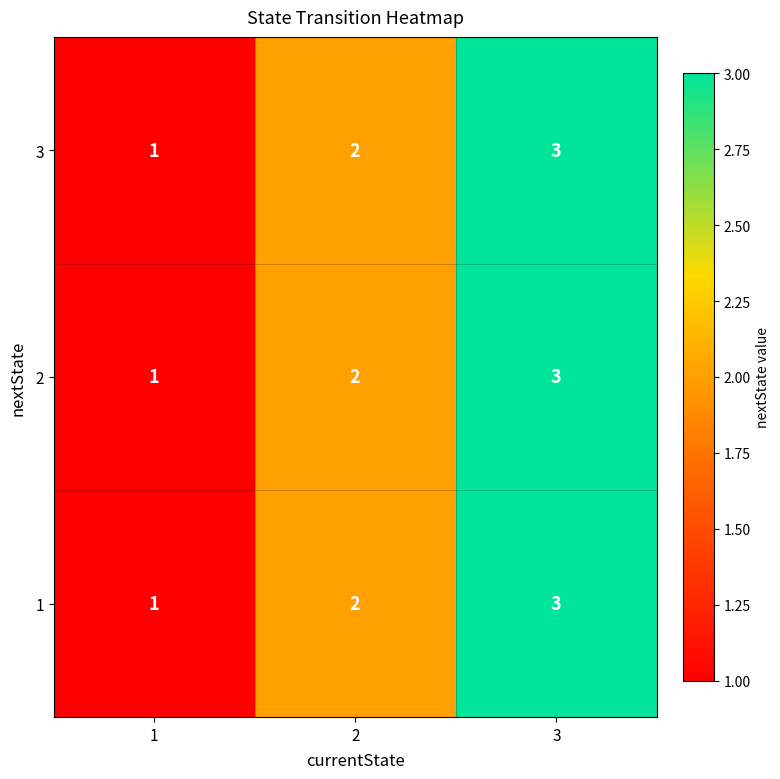

What is the sum of the 2 values at 3 and 1?

4